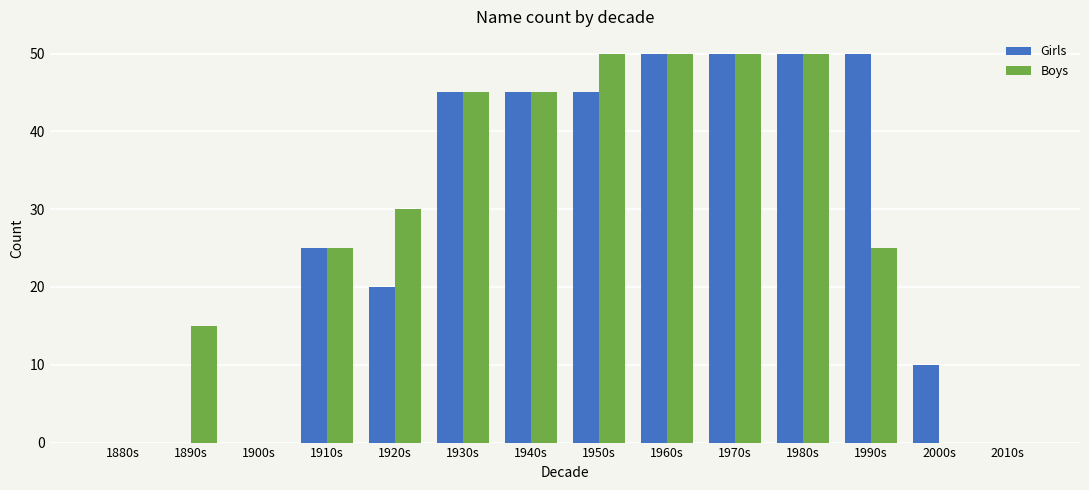

Reading left to right, list all the values displayed in this chart.

Girls: 1880s=0	1890s=0	1900s=0	1910s=25	1920s=20	1930s=45	1940s=45	1950s=45	1960s=50	1970s=50	1980s=50	1990s=50	2000s=10	2010s=0
Boys: 1880s=0	1890s=15	1900s=0	1910s=25	1920s=30	1930s=45	1940s=45	1950s=50	1960s=50	1970s=50	1980s=50	1990s=25	2000s=0	2010s=0